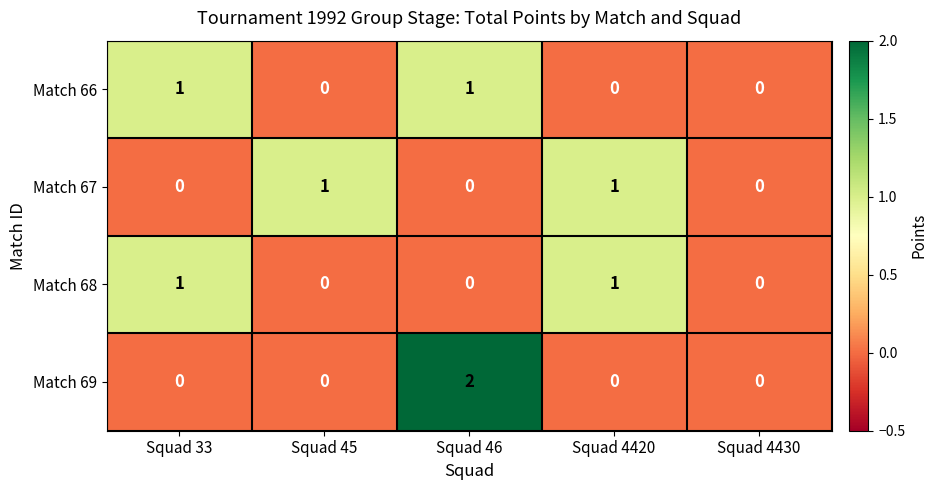

Reading right to left, list all the values displayed in this chart.

Match 66: Squad 4430=0	Squad 4420=0	Squad 46=1	Squad 45=0	Squad 33=1
Match 67: Squad 4430=0	Squad 4420=1	Squad 46=0	Squad 45=1	Squad 33=0
Match 68: Squad 4430=0	Squad 4420=1	Squad 46=0	Squad 45=0	Squad 33=1
Match 69: Squad 4430=0	Squad 4420=0	Squad 46=2	Squad 45=0	Squad 33=0